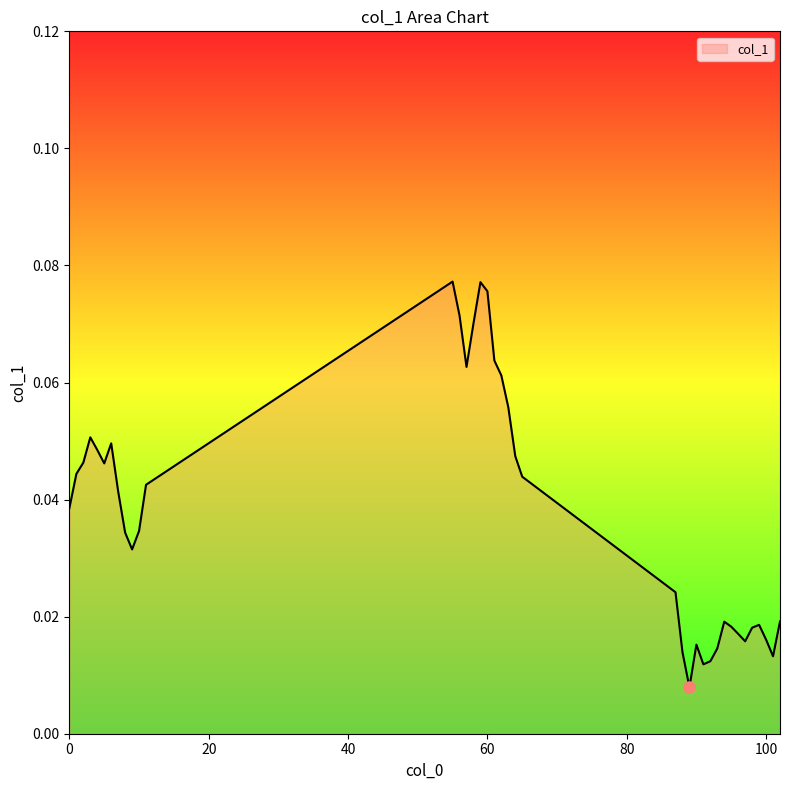

True or false: there are more than 0 points higher than both neighbors.

True